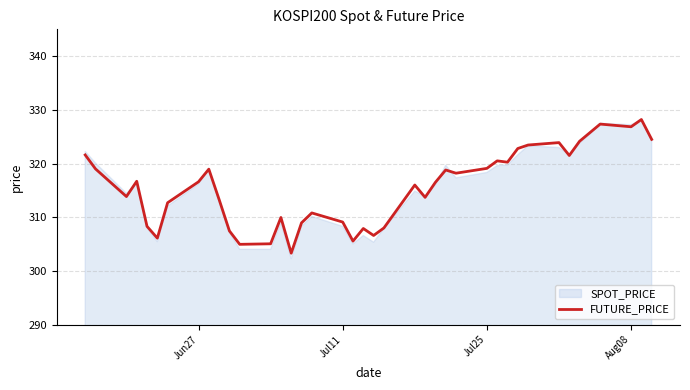

What is the maximum value for FUTURE_PRICE?

328.2